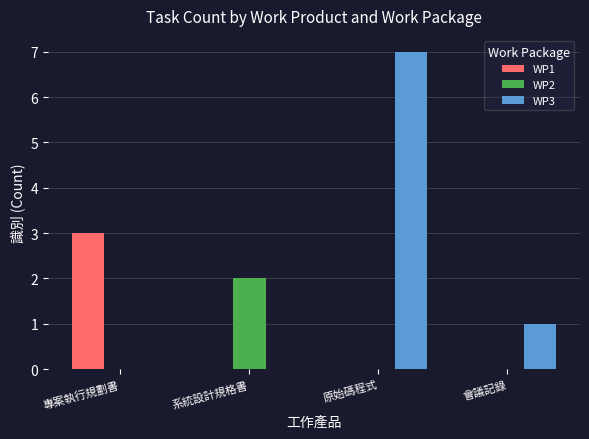

How many groups of bars are there?

4